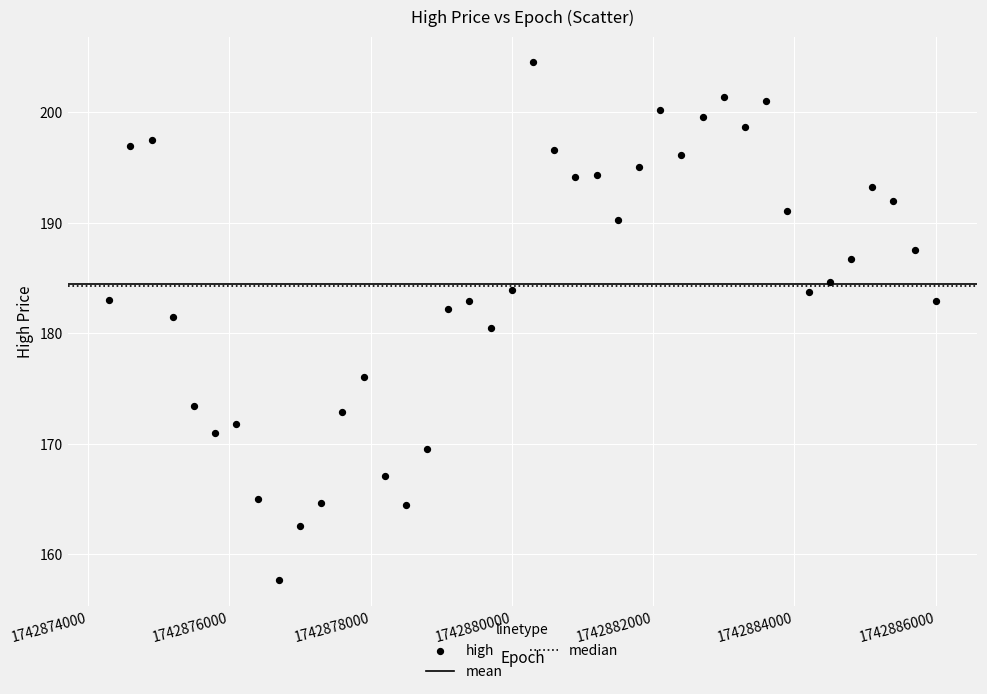

What is the range of Y values (max minus min)?

46.8